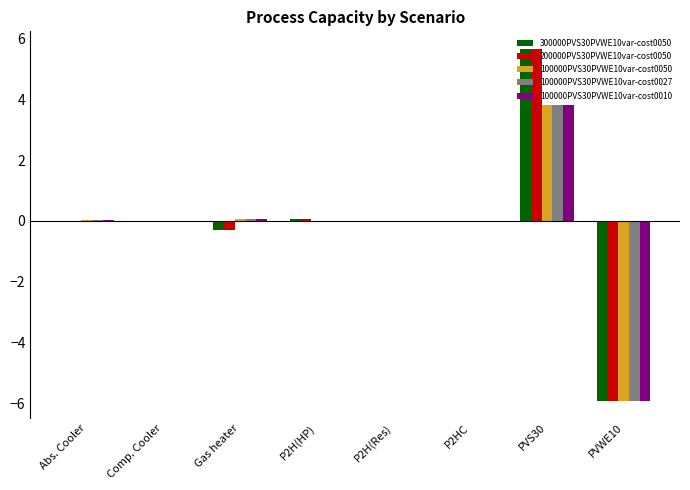

What is the average value of the 100000PVS30PVWE10var-cost0050 series?

-0.3